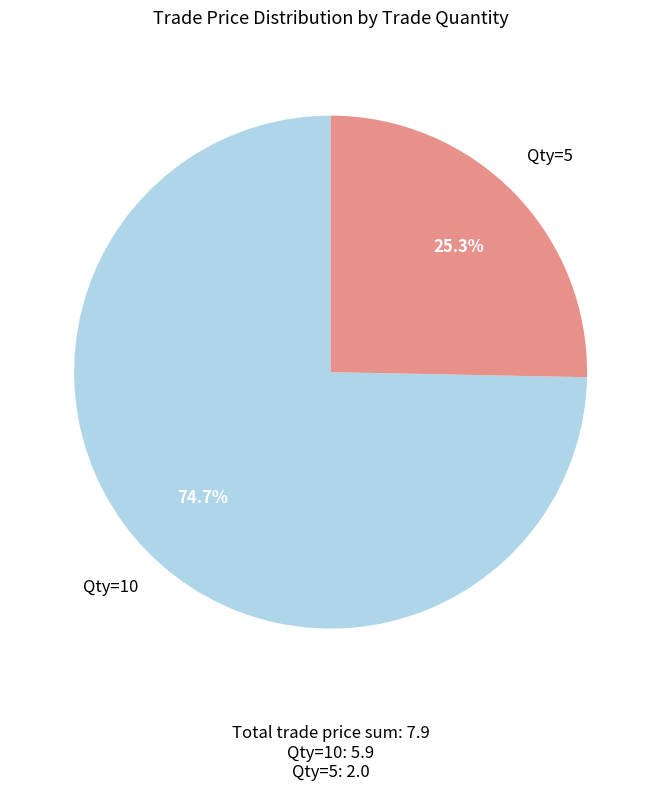

What is the smallest slice in the pie chart?

Qty=5